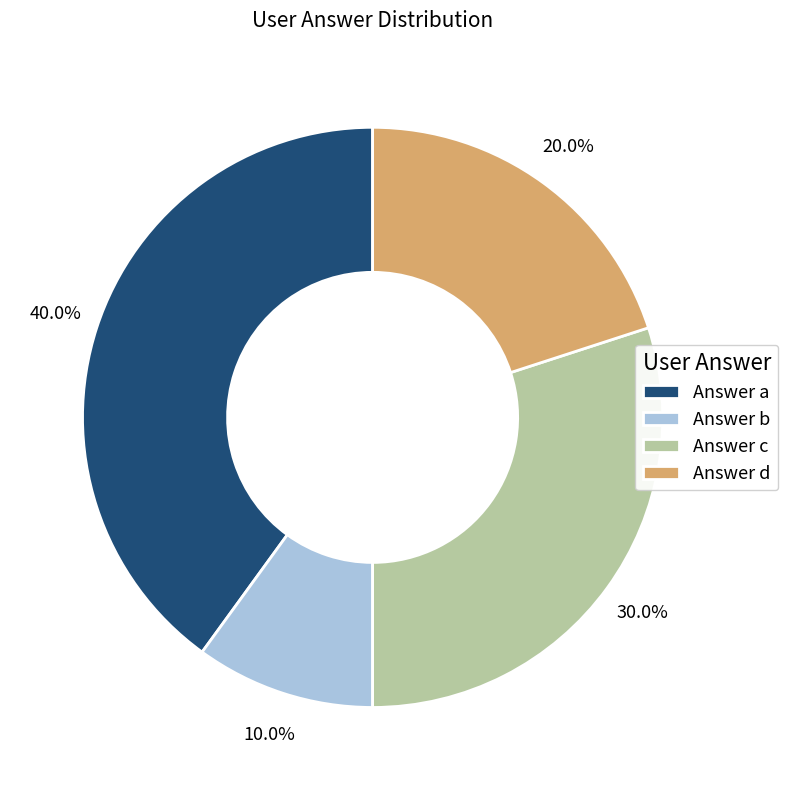

Between Answer b and Answer a, which is larger?

Answer a